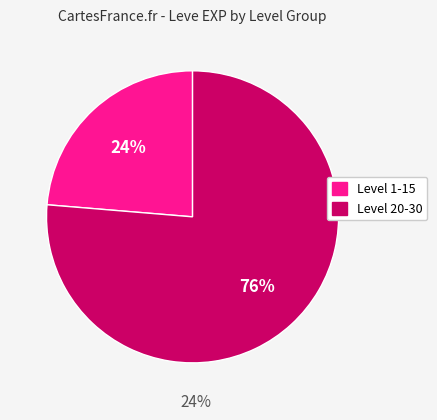

Is there any slice that represents more than half of the pie?

Yes